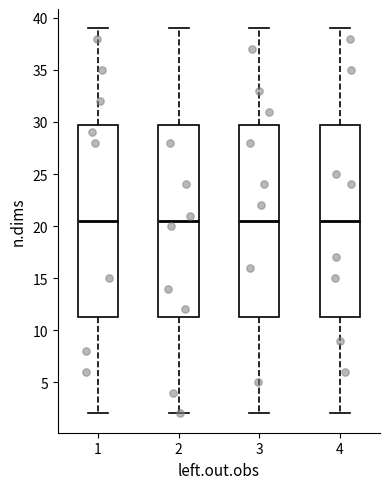

Where does the upper whisker of the box at x = 4 end on the y-axis? The values are not printed on the chart, so give them approximately, as read against the axis.

39.0